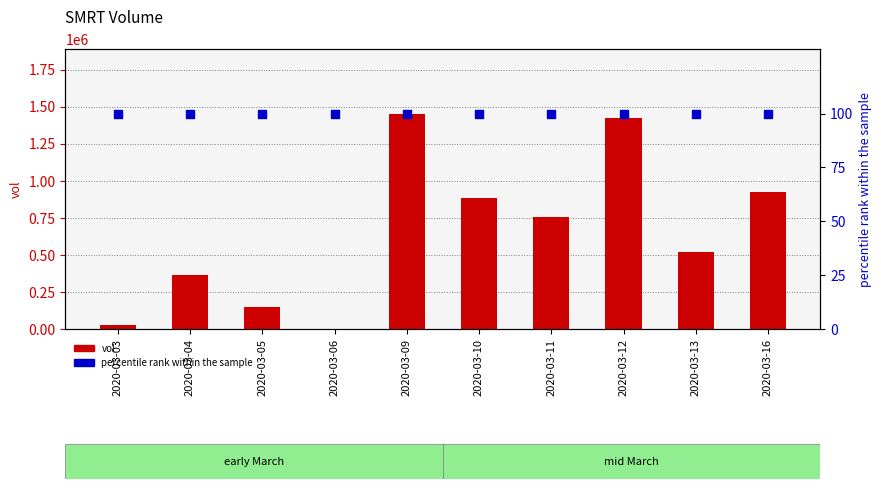

Which series has the largest total across all categories?

vol